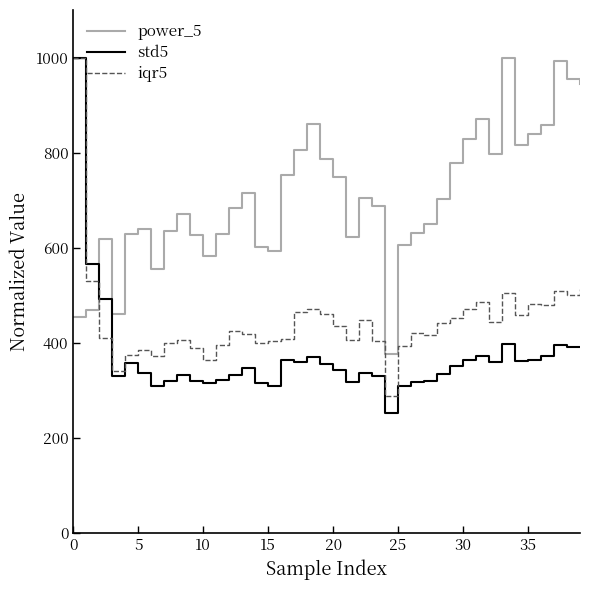

True or false: power_5 has a value of 860.1 at 18.

True